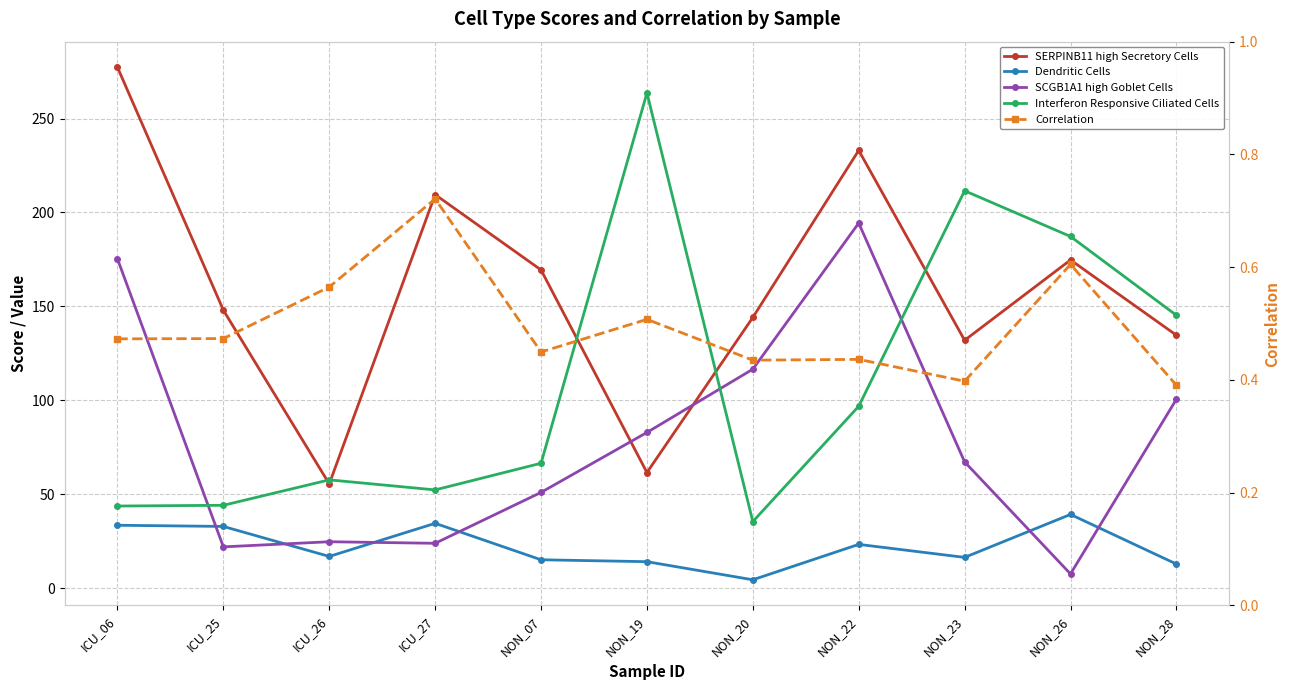

At which label does Correlation reach its minimum?

NON_28